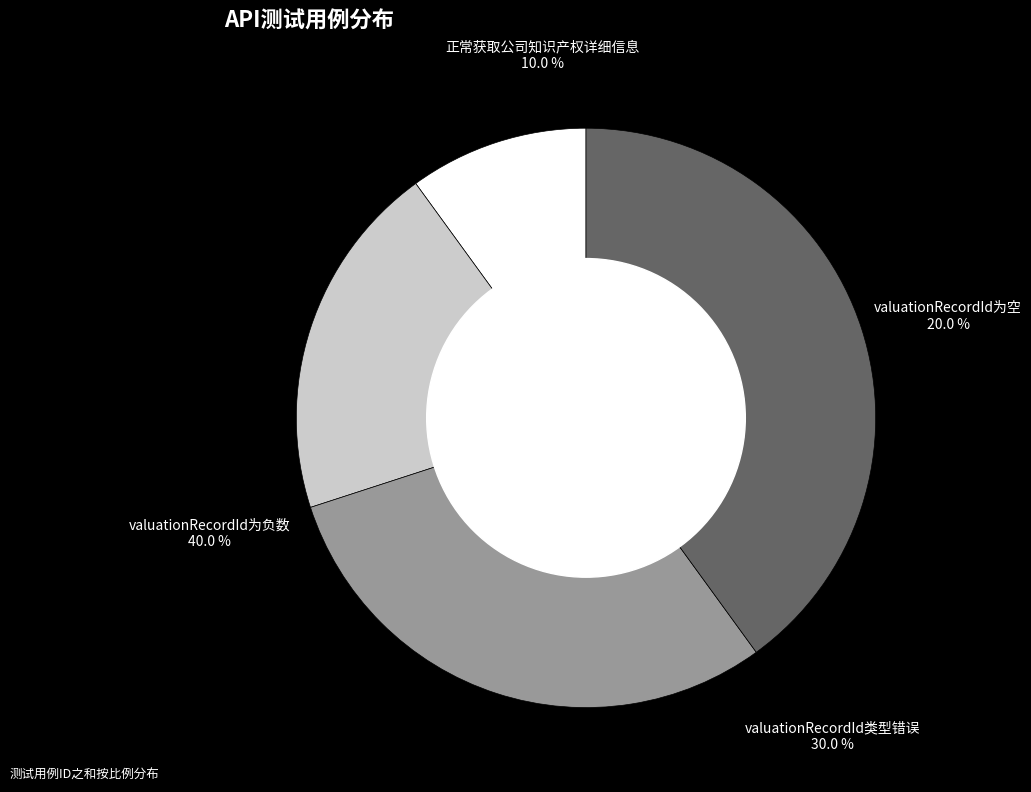

To the nearest percent, what is the difference between the largest and smallest slice percentages?

30%